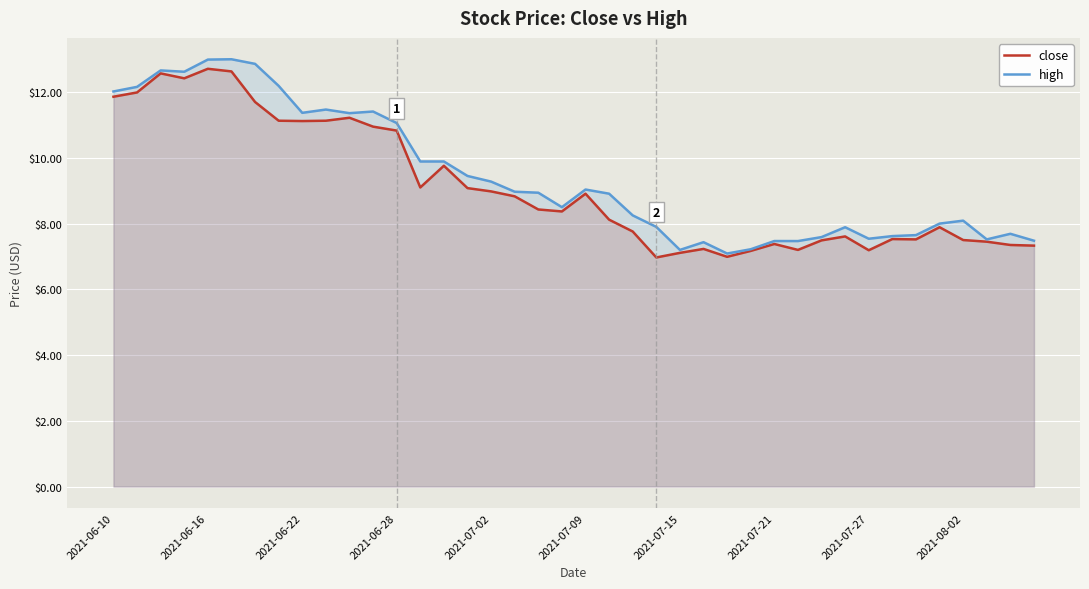

How many data points in close are above 8?

22